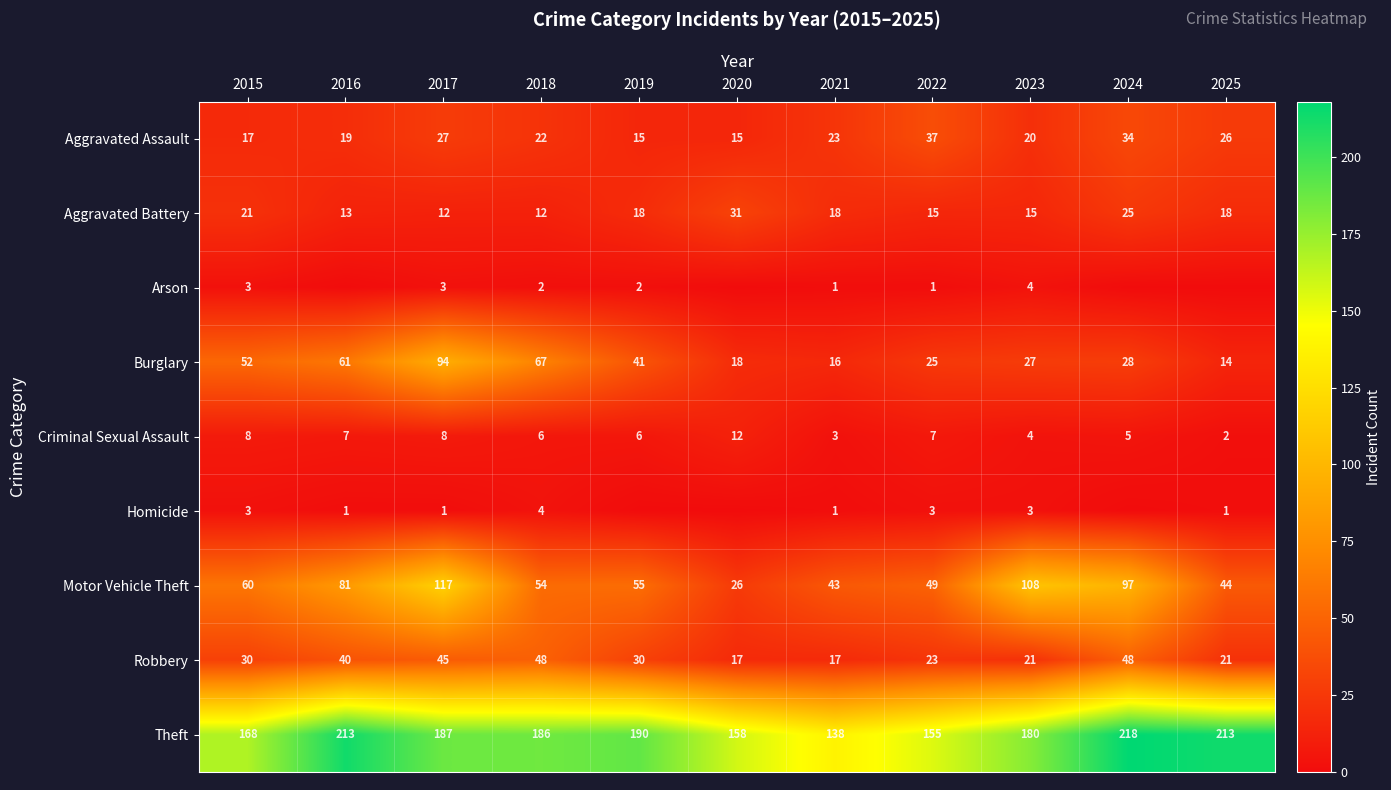

True or false: Homicide has a value of 1 at 2017.

True